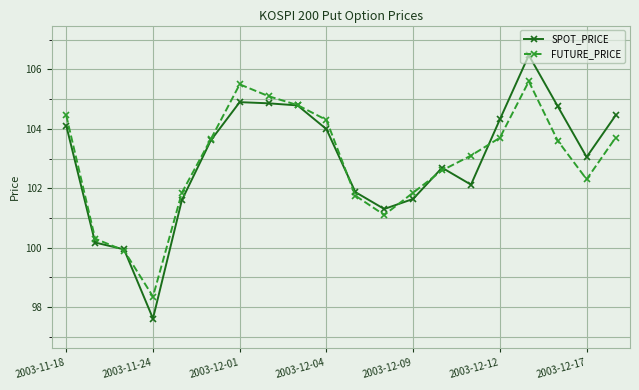

How many distinct data groups are displayed?

2